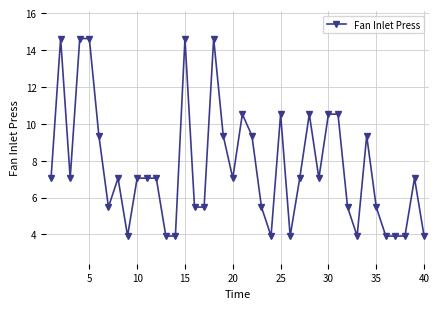

What is the average value?

7.6